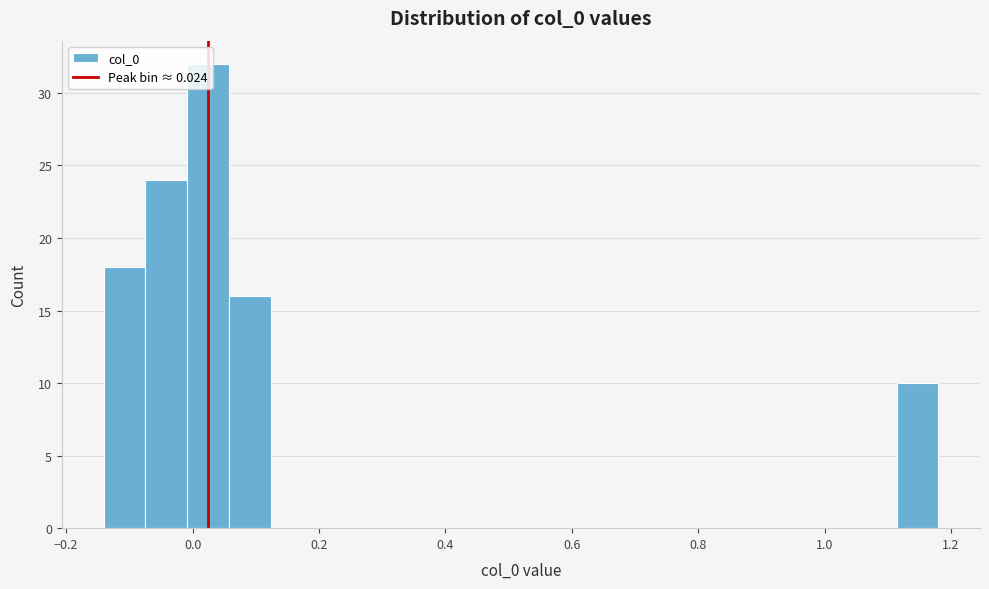

Around what value on the x-axis is the tallest bar? Give the approximate position of its centre, as read against the axis.

0.02